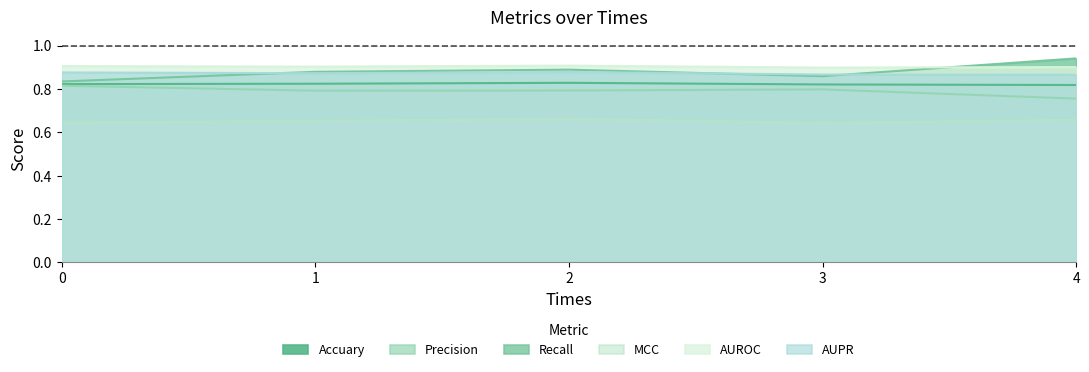

True or false: Precision and Recall cross at least once.

False